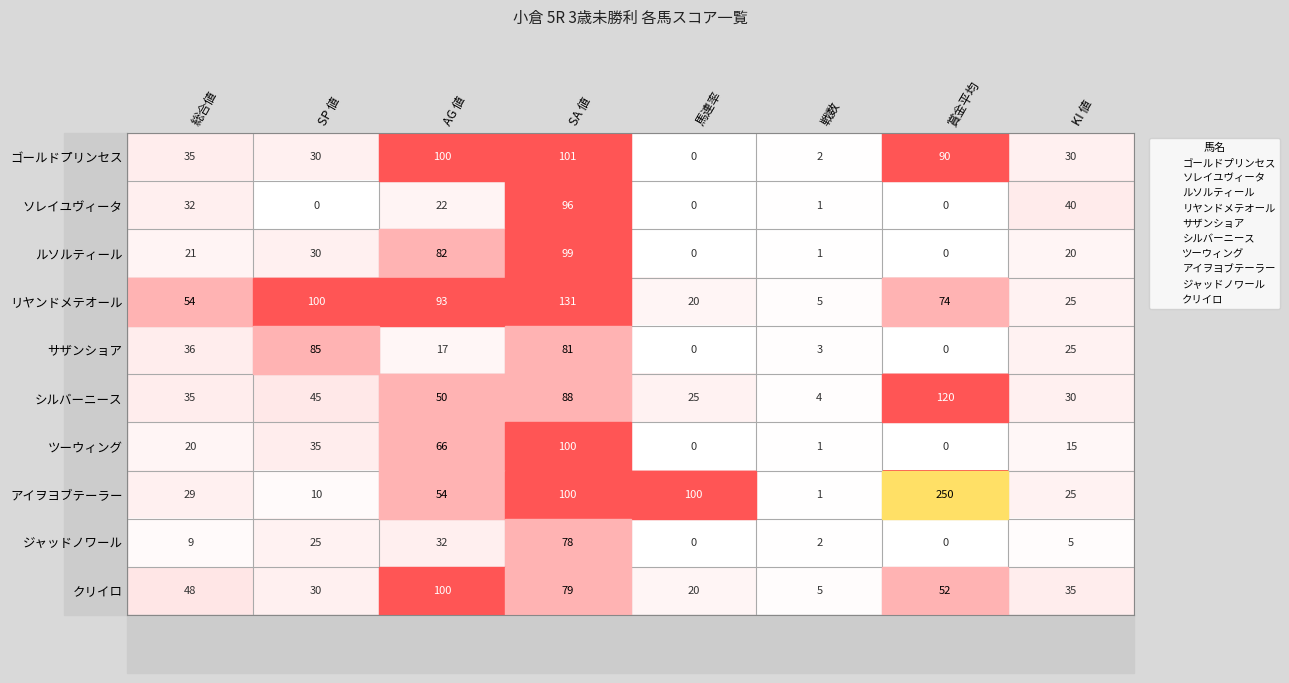

What is the total value across all series at SP 値?

390